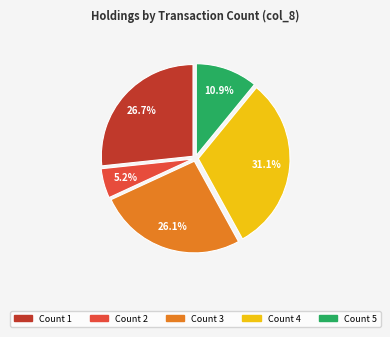

Is there a majority slice in this chart?

No